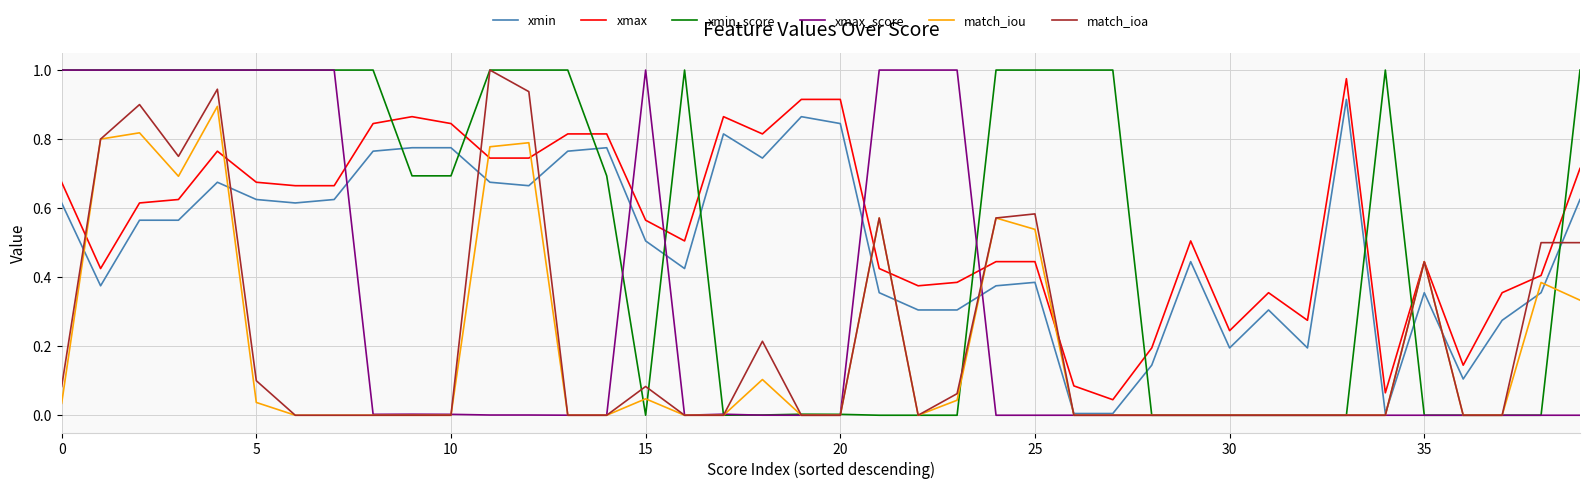

How many times do xmax and xmax_score cross each other?

5